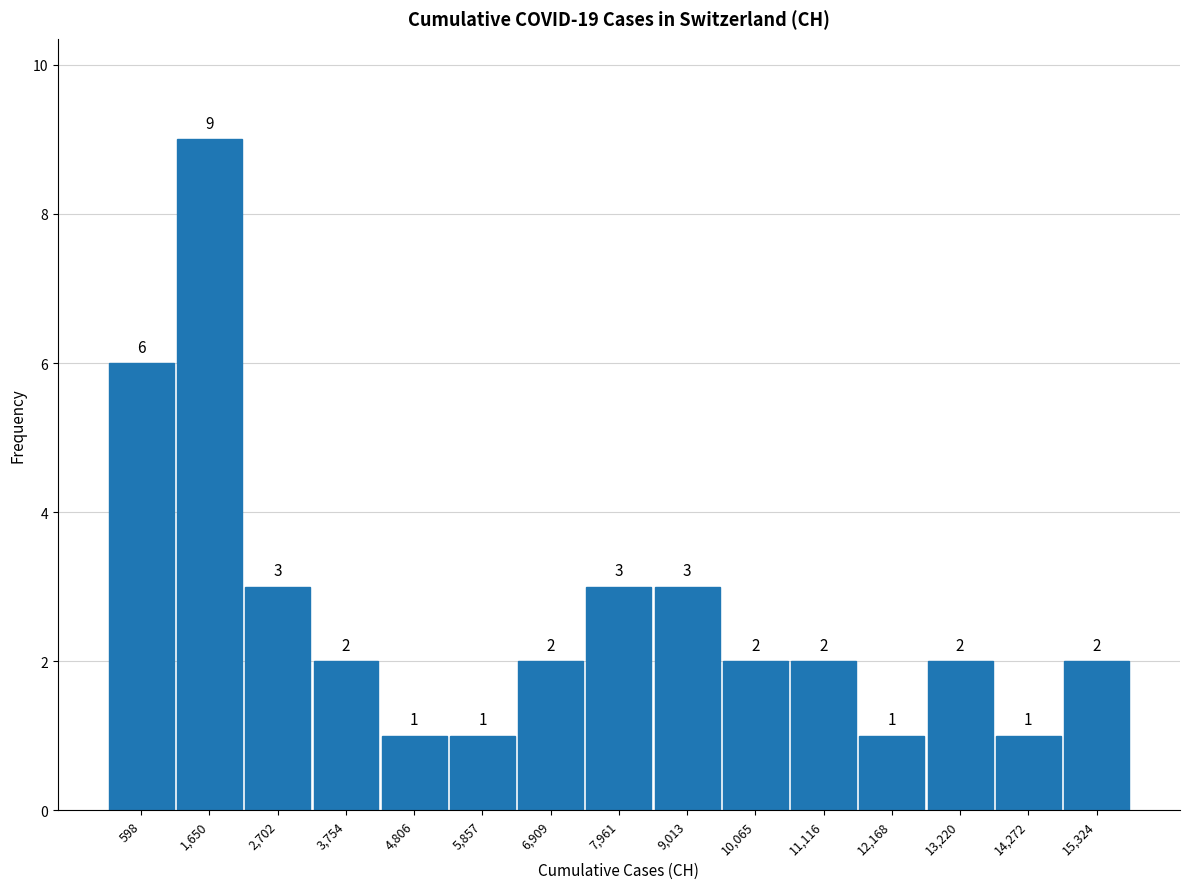

What is the height of the bar covering 8400 to 9600 on the x-axis? The bar edges are not printed on the chart, so give them approximately, as read against the axis.

3